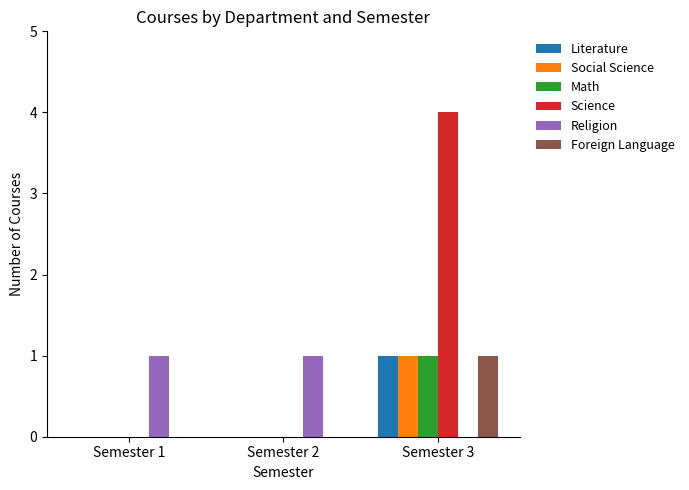

What is the total value across all series at Semester 2?

1